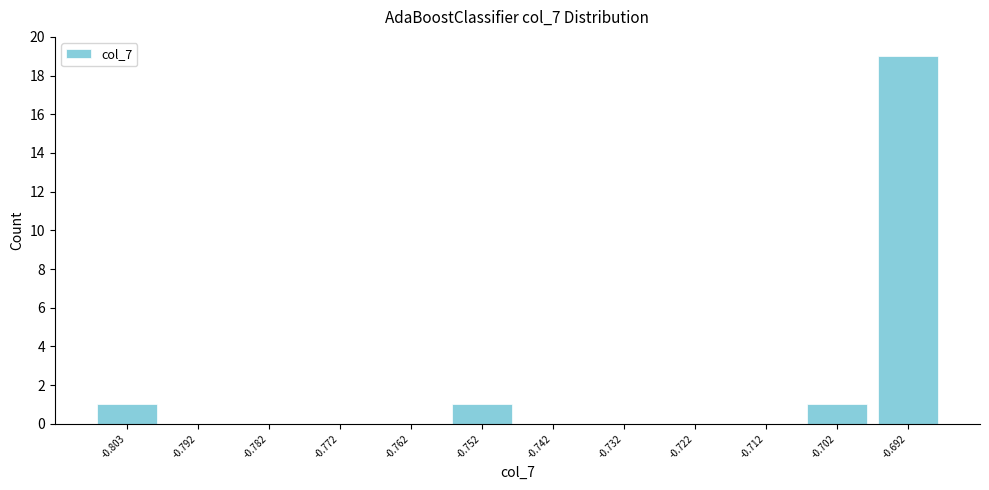

How tall is the bar that spans -0.758 to -0.748 on the x-axis? Neither the bar edges nor the heights are printed on the chart, so give them approximately, as read against the axes.

1